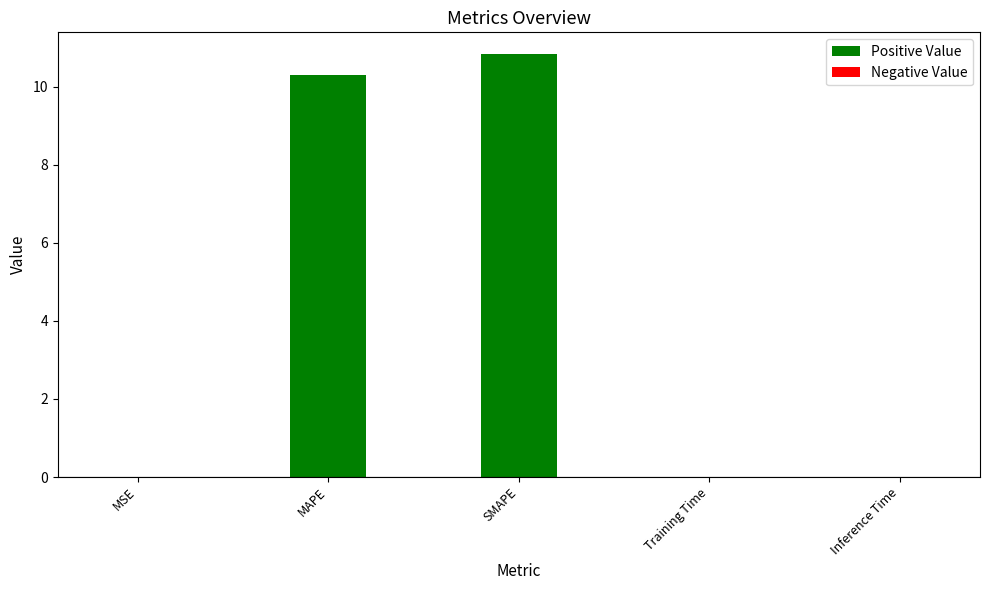

The chart shows a value of 0.0 at Training Time. True or false?

True